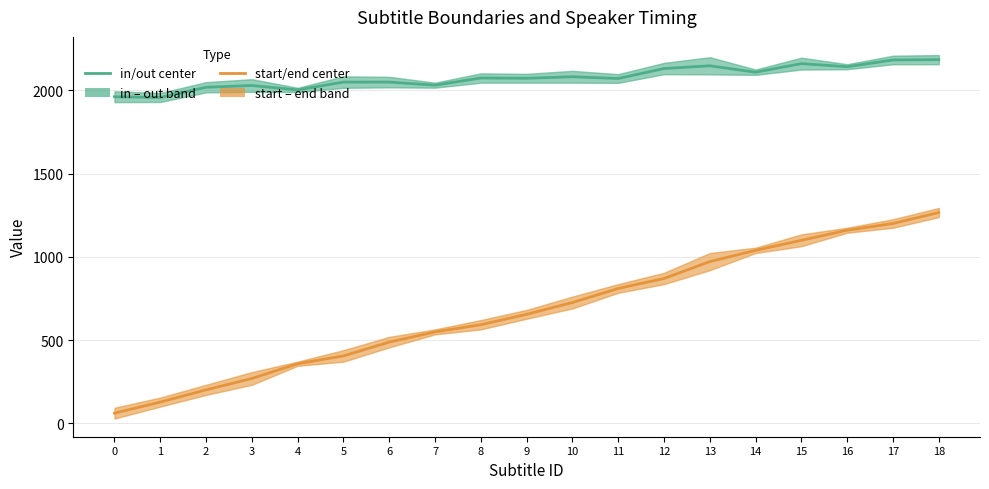

Is the value of in / out center at 6 greater than the value of start / end center at 7?

Yes